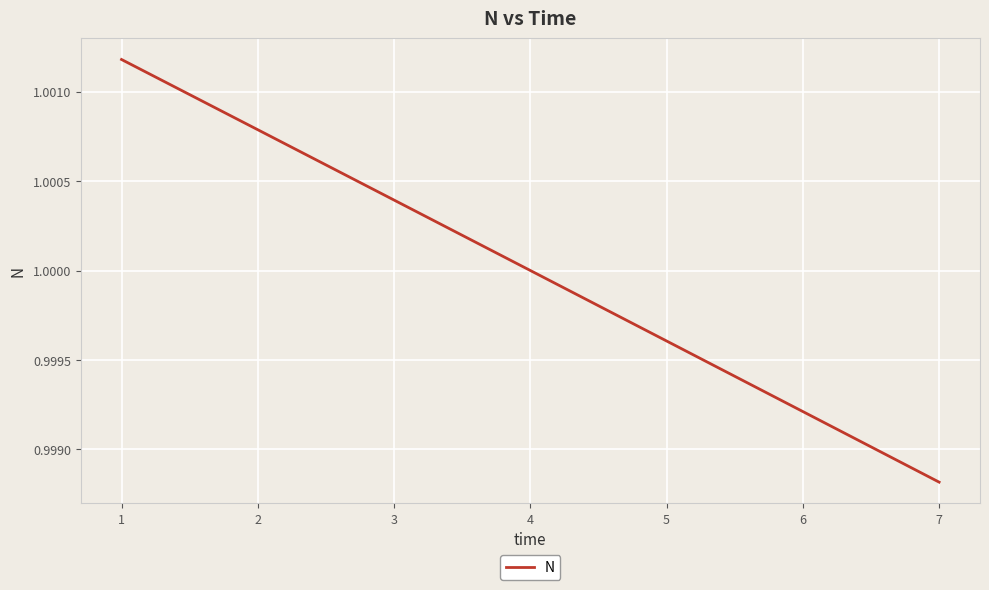

How many lines are shown in the chart?

1